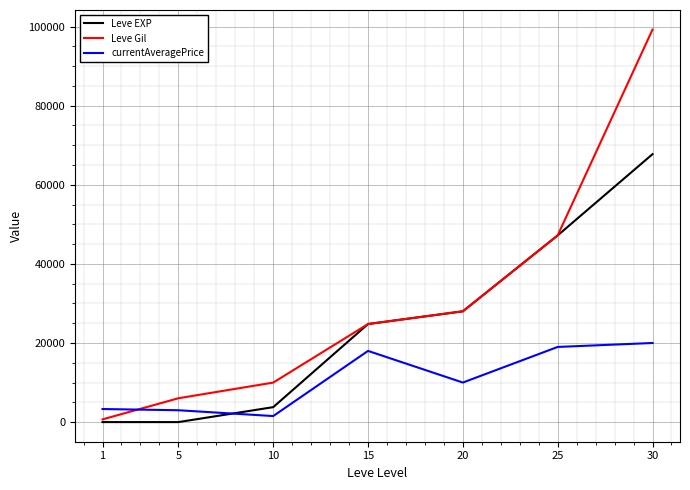

At how many categories does at least one series exceed 97871?

1